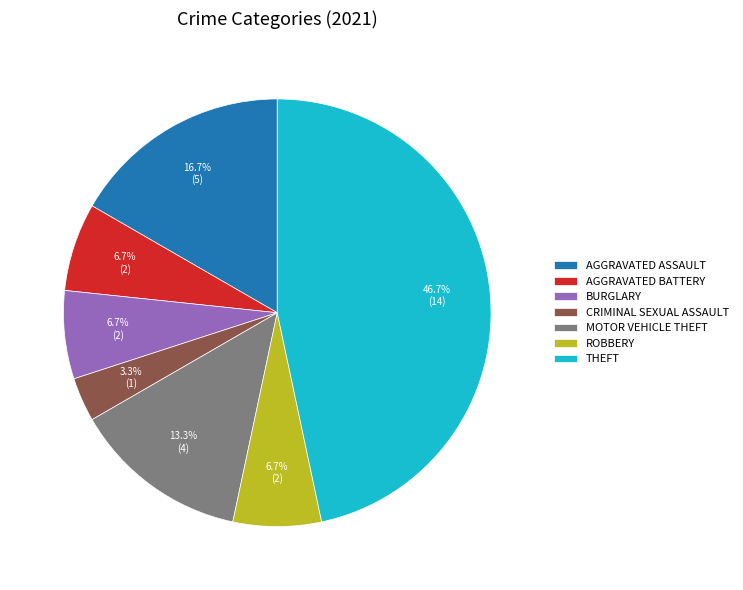

How many slices are in this pie chart?

7